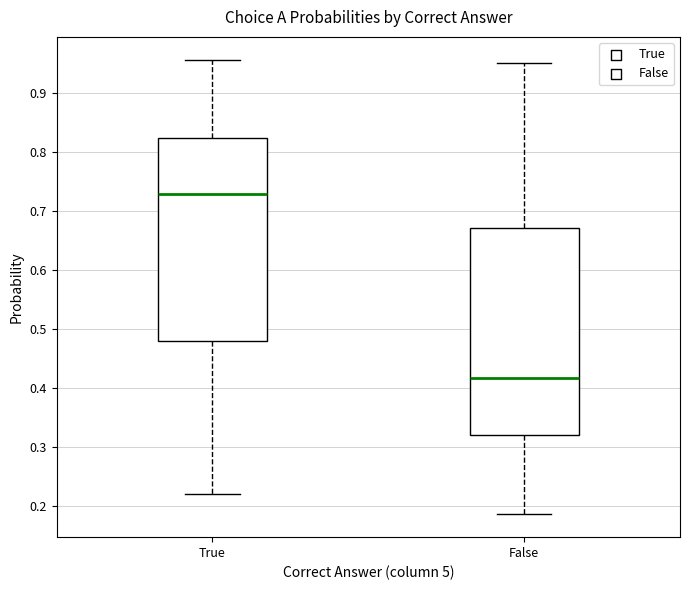

Which box's median line is the lowest?

False